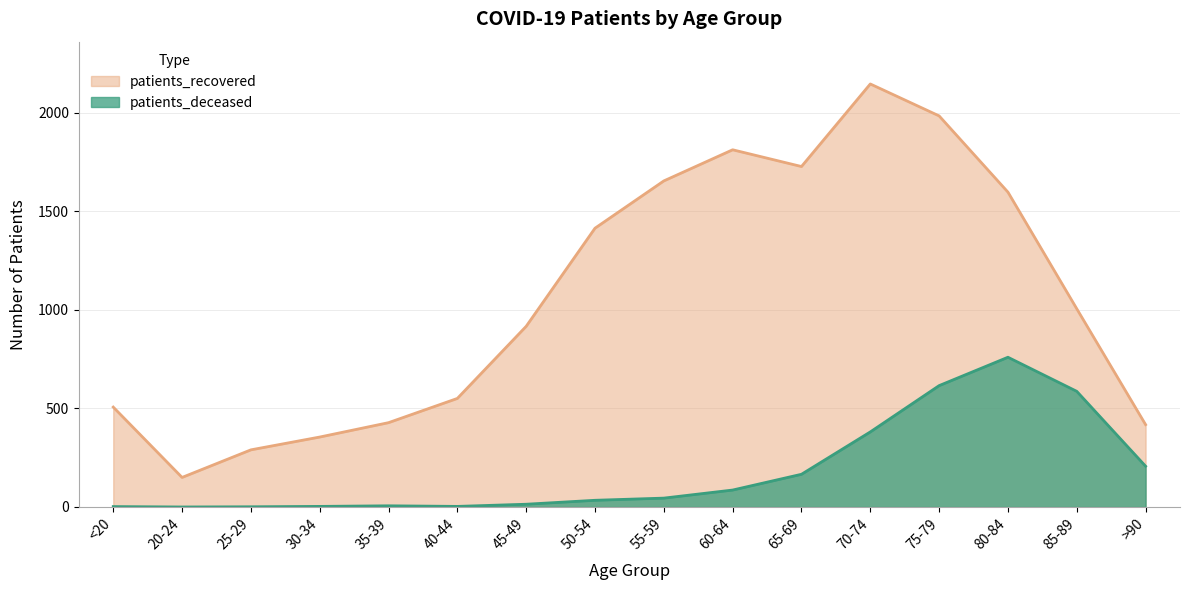

What is the difference between the maximum and minimum values in the patients_recovered series?

1997